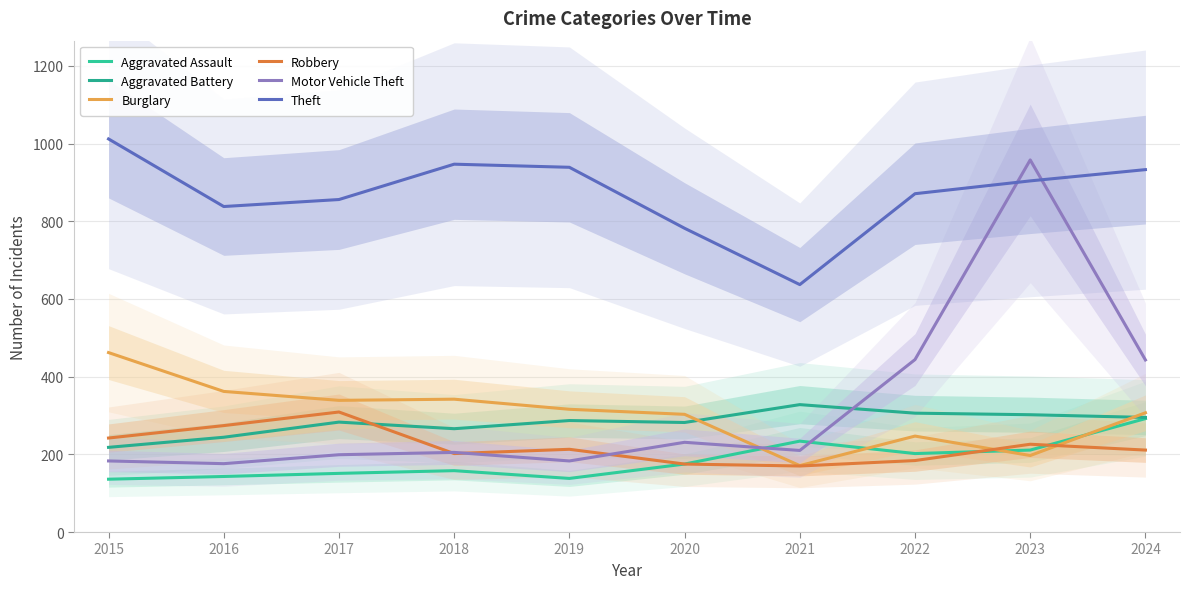

Which has a higher value, 2023 or 2017?

2023